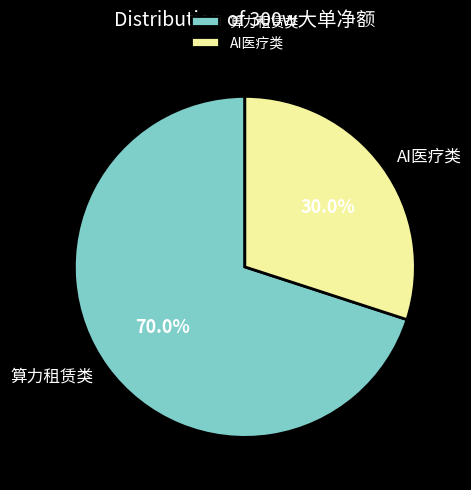

How many slices are in this pie chart?

2